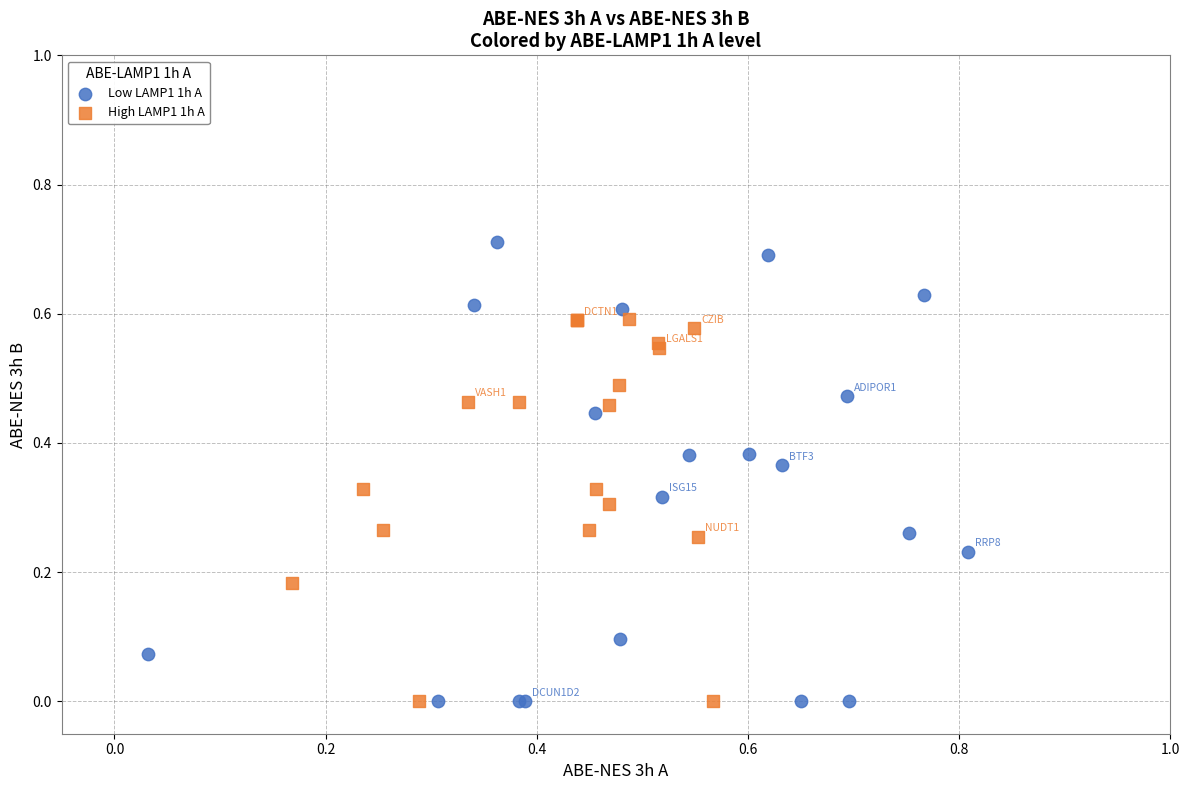

Which series reaches the maximum Y coordinate?

Low LAMP1 1h A